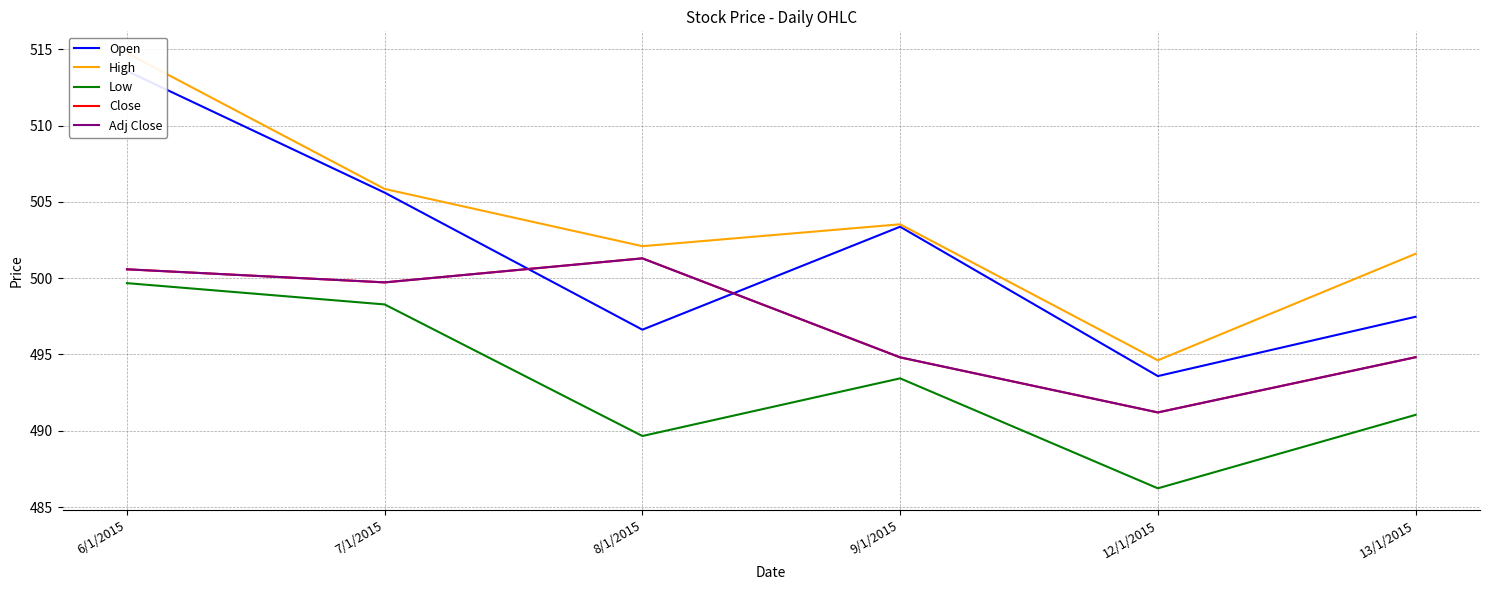

Where is the first local minimum for Open?

8/1/2015